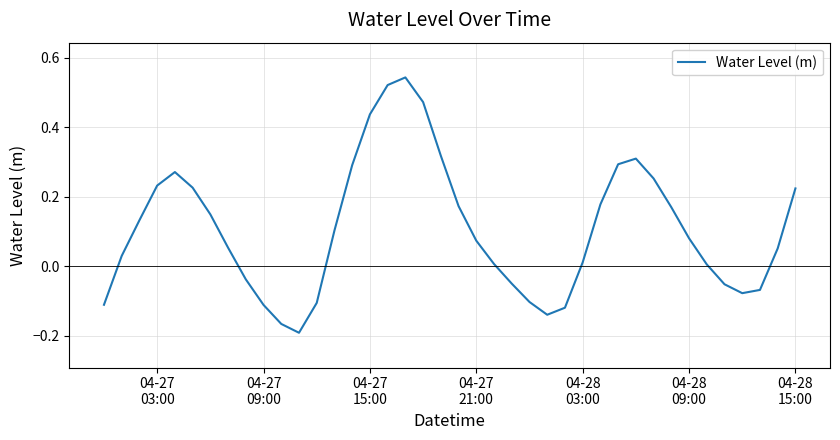

Does the chart display data point markers on the line(s)?

No